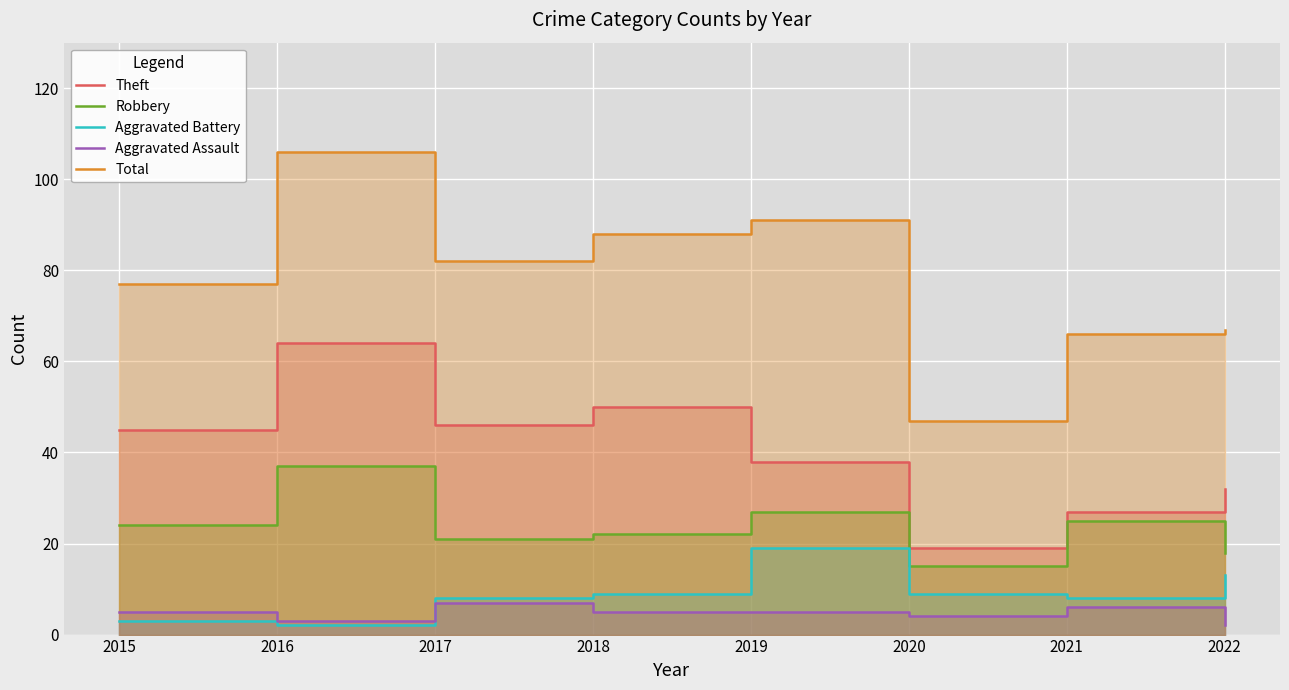

Rank the categories by Aggravated Assault value from lowest to highest.

2022, 2016, 2020, 2015, 2018, 2019, 2021, 2017